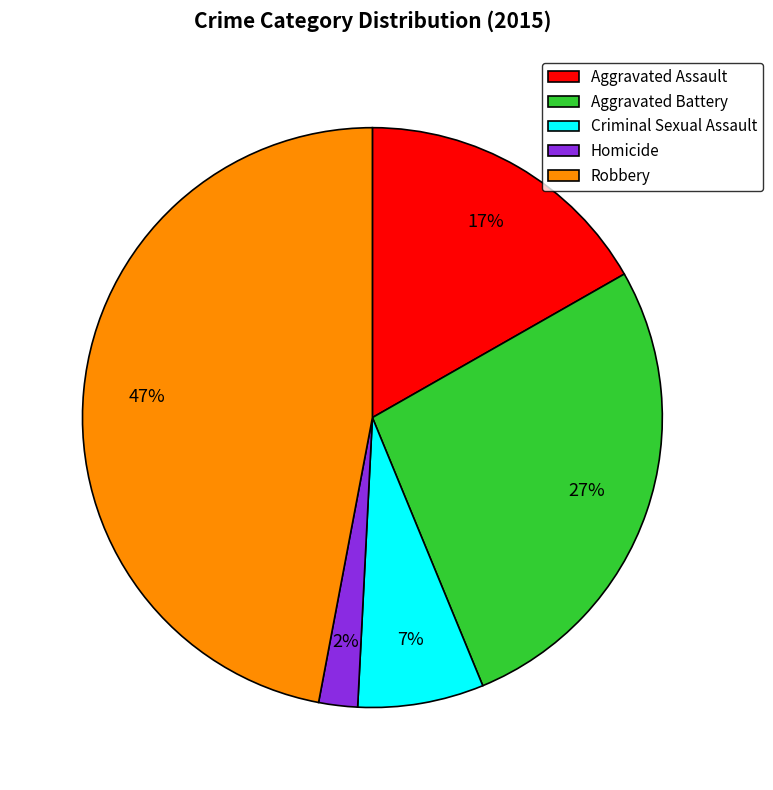

Is it true that Aggravated Assault is 25% of the pie?

False